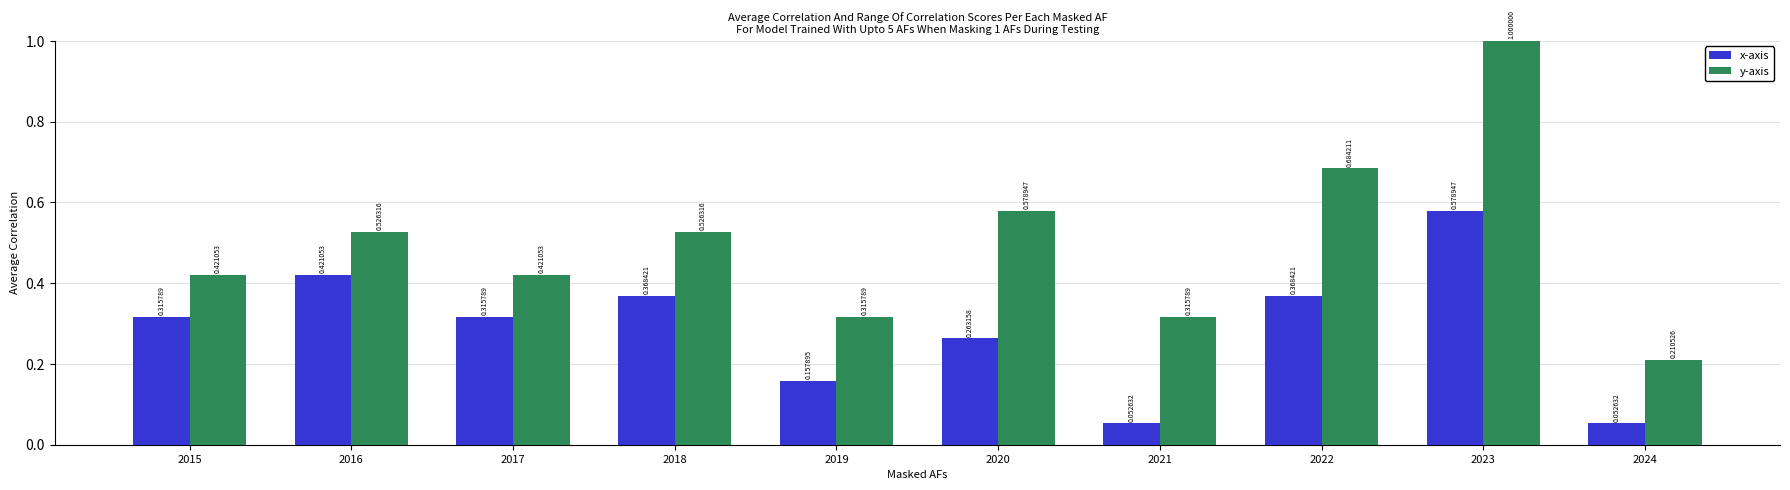

List the series in order of their peak value, lowest first.

x-axis, y-axis